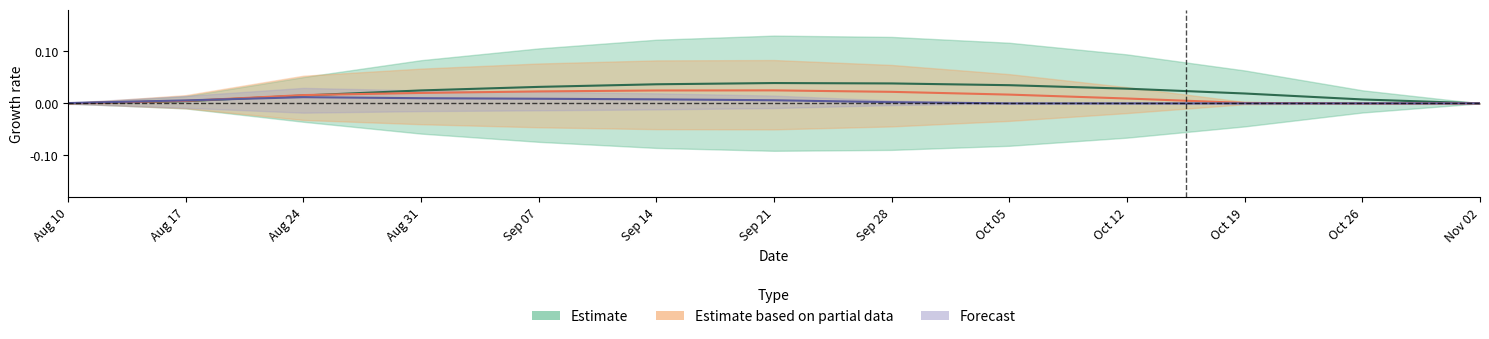

Is the value of Estimate at Sep 14 greater than the value of Forecast at Nov 02?

Yes